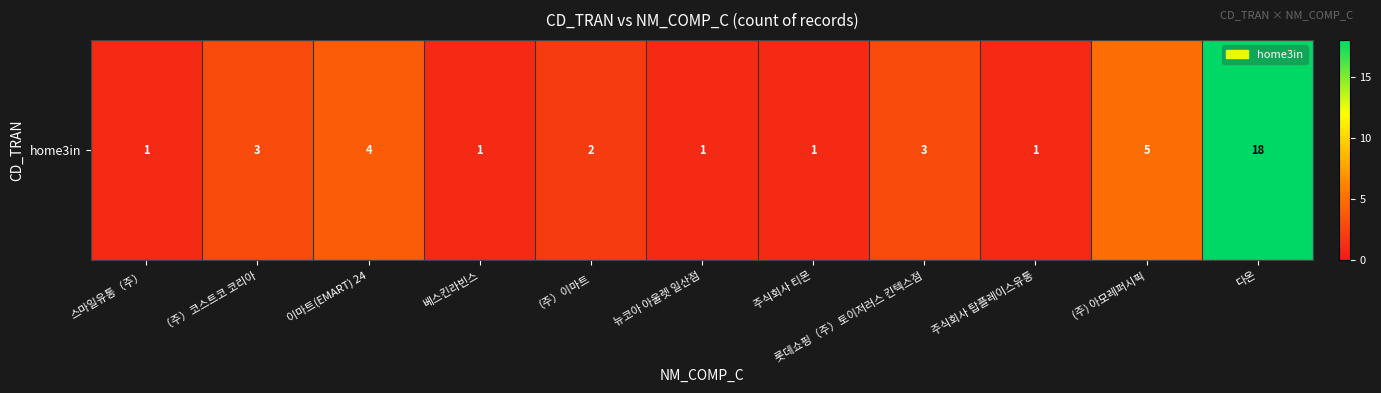

At which label does the data first exceed 2?

（주）코스트코 코리아